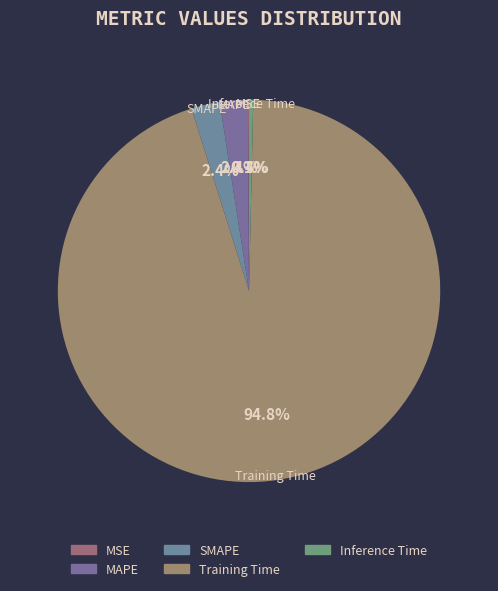

Is the sum of SMAPE and Training Time greater than half?

Yes